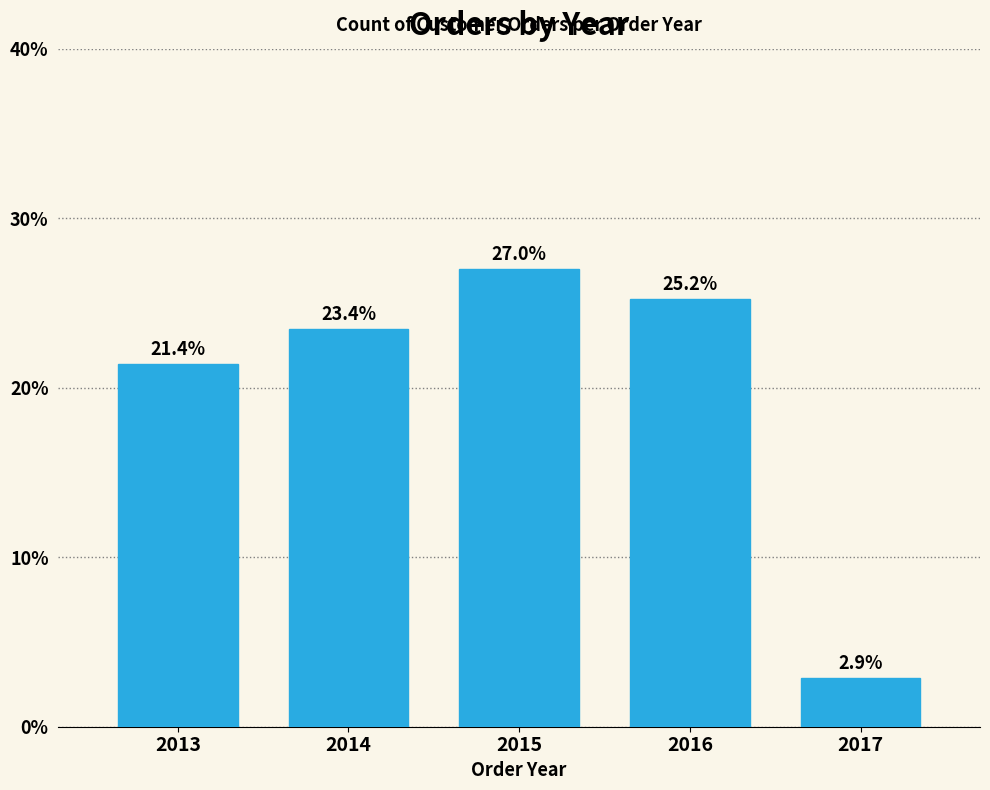

Reading left to right, extract all data points from this chart.

2013=21.4	2014=23.4	2015=27.0	2016=25.2	2017=2.9